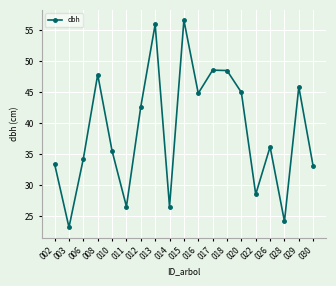

Which label corresponds to the smallest value in the chart?

003